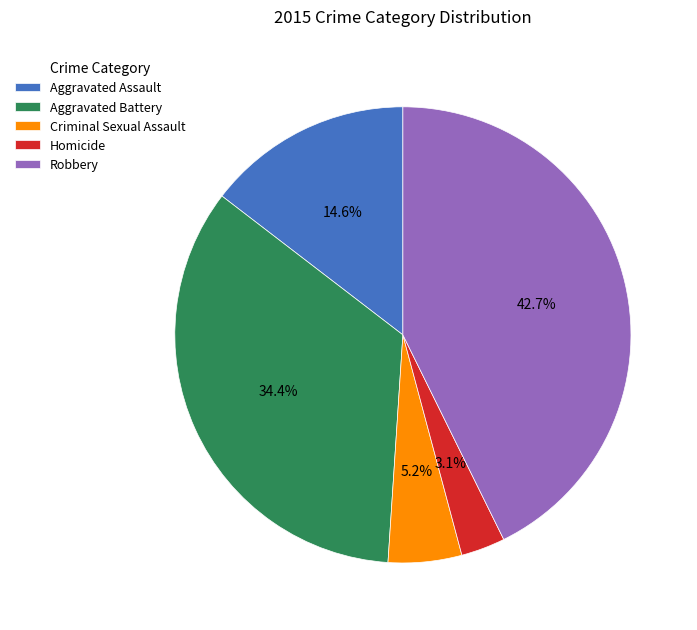

Is there a majority slice in this chart?

No